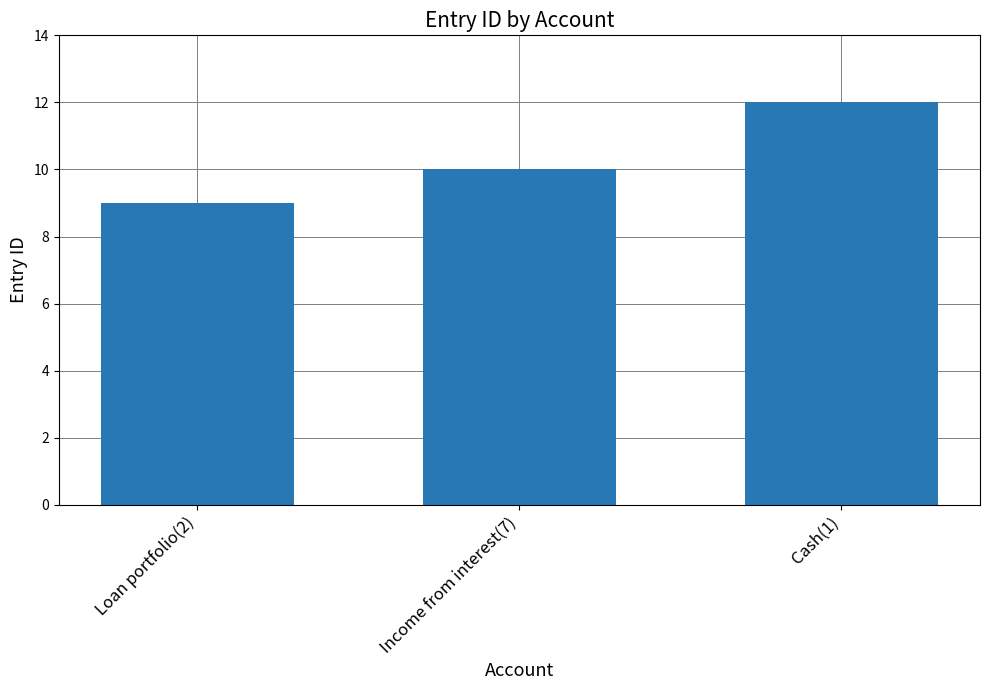

What is the smallest value displayed?

9